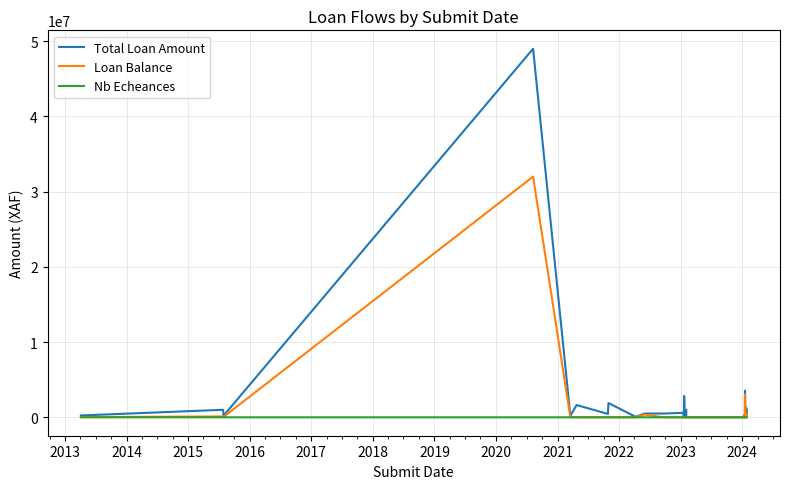

How many data points in Nb Echeances are above 12?

18